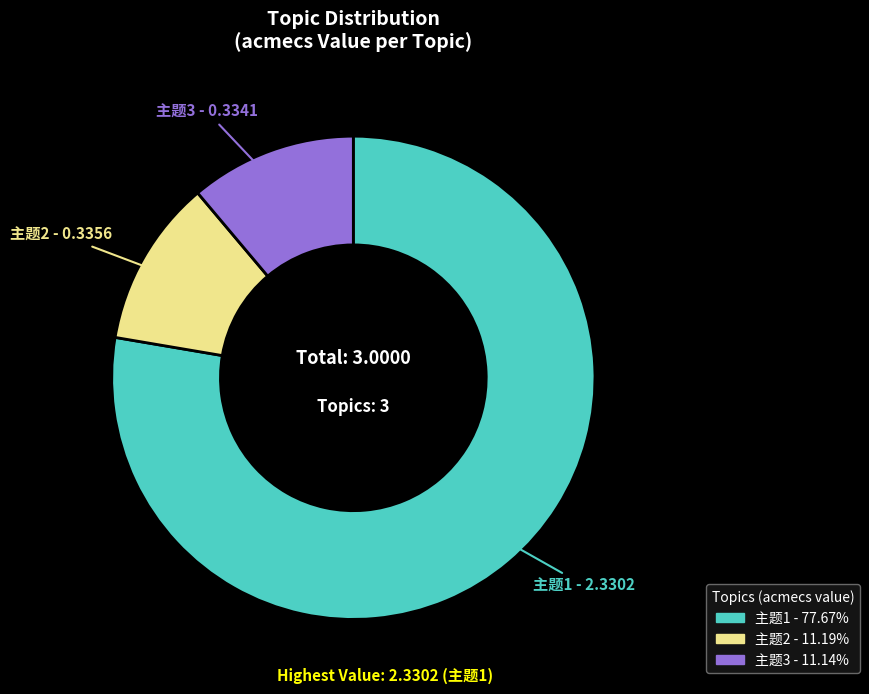

Is it true that 主题1 is 78% of the pie?

True